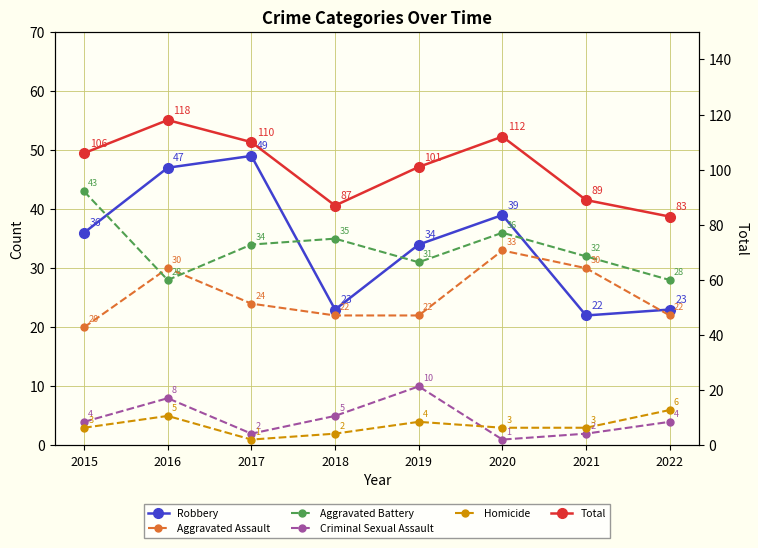

True or false: Aggravated Battery and Homicide cross at least once.

False